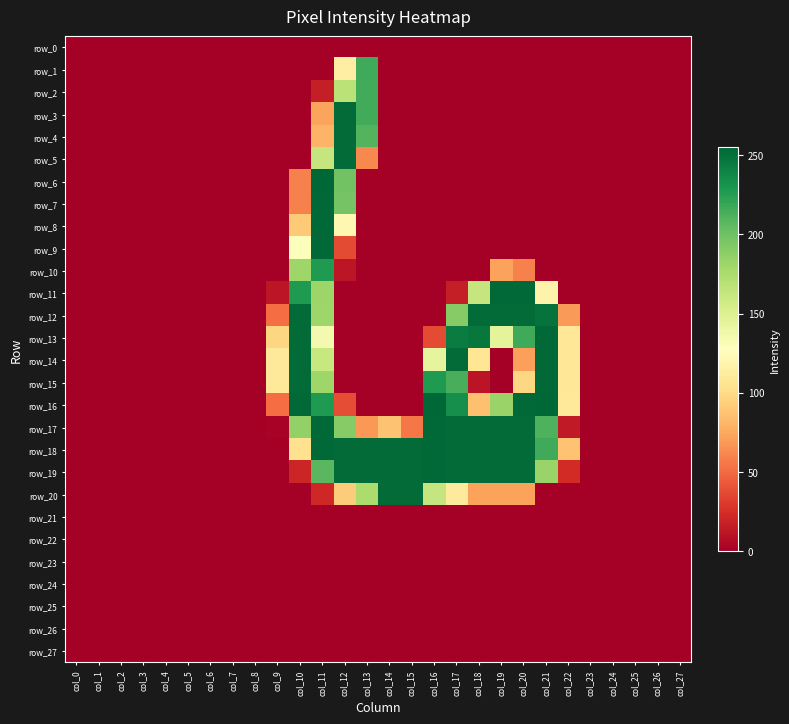

Reading right to left, what are all the values shown in this chart?

row_0: col_27=0	col_26=0	col_25=0	col_24=0	col_23=0	col_22=0	col_21=0	col_20=0	col_19=0	col_18=0	col_17=0	col_16=0	col_15=0	col_14=0	col_13=0	col_12=0	col_11=0	col_10=0	col_9=0	col_8=0	col_7=0	col_6=0	col_5=0	col_4=0	col_3=0	col_2=0	col_1=0	col_0=0
row_1: col_27=0	col_26=0	col_25=0	col_24=0	col_23=0	col_22=0	col_21=0	col_20=0	col_19=0	col_18=0	col_17=0	col_16=0	col_15=0	col_14=0	col_13=217	col_12=114	col_11=0	col_10=0	col_9=0	col_8=0	col_7=0	col_6=0	col_5=0	col_4=0	col_3=0	col_2=0	col_1=0	col_0=0
row_2: col_27=0	col_26=0	col_25=0	col_24=0	col_23=0	col_22=0	col_21=0	col_20=0	col_19=0	col_18=0	col_17=0	col_16=0	col_15=0	col_14=0	col_13=216	col_12=168	col_11=16	col_10=0	col_9=0	col_8=0	col_7=0	col_6=0	col_5=0	col_4=0	col_3=0	col_2=0	col_1=0	col_0=0
row_3: col_27=0	col_26=0	col_25=0	col_24=0	col_23=0	col_22=0	col_21=0	col_20=0	col_19=0	col_18=0	col_17=0	col_16=0	col_15=0	col_14=0	col_13=216	col_12=253	col_11=73	col_10=0	col_9=0	col_8=0	col_7=0	col_6=0	col_5=0	col_4=0	col_3=0	col_2=0	col_1=0	col_0=0
row_4: col_27=0	col_26=0	col_25=0	col_24=0	col_23=0	col_22=0	col_21=0	col_20=0	col_19=0	col_18=0	col_17=0	col_16=0	col_15=0	col_14=0	col_13=210	col_12=253	col_11=80	col_10=0	col_9=0	col_8=0	col_7=0	col_6=0	col_5=0	col_4=0	col_3=0	col_2=0	col_1=0	col_0=0
row_5: col_27=0	col_26=0	col_25=0	col_24=0	col_23=0	col_22=0	col_21=0	col_20=0	col_19=0	col_18=0	col_17=0	col_16=0	col_15=0	col_14=0	col_13=62	col_12=253	col_11=163	col_10=0	col_9=0	col_8=0	col_7=0	col_6=0	col_5=0	col_4=0	col_3=0	col_2=0	col_1=0	col_0=0
row_6: col_27=0	col_26=0	col_25=0	col_24=0	col_23=0	col_22=0	col_21=0	col_20=0	col_19=0	col_18=0	col_17=0	col_16=0	col_15=0	col_14=0	col_13=0	col_12=199	col_11=255	col_10=59	col_9=0	col_8=0	col_7=0	col_6=0	col_5=0	col_4=0	col_3=0	col_2=0	col_1=0	col_0=0
row_7: col_27=0	col_26=0	col_25=0	col_24=0	col_23=0	col_22=0	col_21=0	col_20=0	col_19=0	col_18=0	col_17=0	col_16=0	col_15=0	col_14=0	col_13=0	col_12=198	col_11=254	col_10=59	col_9=0	col_8=0	col_7=0	col_6=0	col_5=0	col_4=0	col_3=0	col_2=0	col_1=0	col_0=0
row_8: col_27=0	col_26=0	col_25=0	col_24=0	col_23=0	col_22=0	col_21=0	col_20=0	col_19=0	col_18=0	col_17=0	col_16=0	col_15=0	col_14=0	col_13=0	col_12=121	col_11=254	col_10=91	col_9=0	col_8=0	col_7=0	col_6=0	col_5=0	col_4=0	col_3=0	col_2=0	col_1=0	col_0=0
row_9: col_27=0	col_26=0	col_25=0	col_24=0	col_23=0	col_22=0	col_21=0	col_20=0	col_19=0	col_18=0	col_17=0	col_16=0	col_15=0	col_14=0	col_13=0	col_12=37	col_11=254	col_10=129	col_9=0	col_8=0	col_7=0	col_6=0	col_5=0	col_4=0	col_3=0	col_2=0	col_1=0	col_0=0
row_10: col_27=0	col_26=0	col_25=0	col_24=0	col_23=0	col_22=0	col_21=0	col_20=59	col_19=72	col_18=0	col_17=0	col_16=0	col_15=0	col_14=0	col_13=0	col_12=12	col_11=228	col_10=181	col_9=0	col_8=0	col_7=0	col_6=0	col_5=0	col_4=0	col_3=0	col_2=0	col_1=0	col_0=0
row_11: col_27=0	col_26=0	col_25=0	col_24=0	col_23=0	col_22=0	col_21=118	col_20=254	col_19=254	col_18=163	col_17=16	col_16=0	col_15=0	col_14=0	col_13=0	col_12=0	col_11=182	col_10=228	col_9=12	col_8=0	col_7=0	col_6=0	col_5=0	col_4=0	col_3=0	col_2=0	col_1=0	col_0=0
row_12: col_27=0	col_26=0	col_25=0	col_24=0	col_23=0	col_22=69	col_21=249	col_20=253	col_19=253	col_18=253	col_17=191	col_16=0	col_15=0	col_14=0	col_13=0	col_12=0	col_11=181	col_10=253	col_9=51	col_8=0	col_7=0	col_6=0	col_5=0	col_4=0	col_3=0	col_2=0	col_1=0	col_0=0
row_13: col_27=0	col_26=0	col_25=0	col_24=0	col_23=0	col_22=108	col_21=254	col_20=217	col_19=145	col_18=247	col_17=244	col_16=37	col_15=0	col_14=0	col_13=0	col_12=0	col_11=135	col_10=253	col_9=97	col_8=0	col_7=0	col_6=0	col_5=0	col_4=0	col_3=0	col_2=0	col_1=0	col_0=0
row_14: col_27=0	col_26=0	col_25=0	col_24=0	col_23=0	col_22=108	col_21=254	col_20=71	col_19=0	col_18=107	col_17=253	col_16=144	col_15=0	col_14=0	col_13=0	col_12=0	col_11=162	col_10=253	col_9=109	col_8=0	col_7=0	col_6=0	col_5=0	col_4=0	col_3=0	col_2=0	col_1=0	col_0=0
row_15: col_27=0	col_26=0	col_25=0	col_24=0	col_23=0	col_22=108	col_21=254	col_20=98	col_19=0	col_18=11	col_17=214	col_16=228	col_15=0	col_14=0	col_13=0	col_12=0	col_11=181	col_10=253	col_9=109	col_8=0	col_7=0	col_6=0	col_5=0	col_4=0	col_3=0	col_2=0	col_1=0	col_0=0
row_16: col_27=0	col_26=0	col_25=0	col_24=0	col_23=0	col_22=109	col_21=255	col_20=254	col_19=183	col_18=86	col_17=234	col_16=255	col_15=0	col_14=0	col_13=0	col_12=38	col_11=228	col_10=254	col_9=51	col_8=0	col_7=0	col_6=0	col_5=0	col_4=0	col_3=0	col_2=0	col_1=0	col_0=0
row_17: col_27=0	col_26=0	col_25=0	col_24=0	col_23=0	col_22=14	col_21=212	col_20=253	col_19=253	col_18=253	col_17=253	col_16=254	col_15=55	col_14=87	col_13=68	col_12=191	col_11=254	col_10=186	col_9=2	col_8=0	col_7=0	col_6=0	col_5=0	col_4=0	col_3=0	col_2=0	col_1=0	col_0=0
row_18: col_27=0	col_26=0	col_25=0	col_24=0	col_23=0	col_22=87	col_21=217	col_20=253	col_19=253	col_18=253	col_17=253	col_16=254	col_15=253	col_14=253	col_13=253	col_12=253	col_11=254	col_10=104	col_9=0	col_8=0	col_7=0	col_6=0	col_5=0	col_4=0	col_3=0	col_2=0	col_1=0	col_0=0
row_19: col_27=0	col_26=0	col_25=0	col_24=0	col_23=0	col_22=23	col_21=183	col_20=253	col_19=253	col_18=253	col_17=253	col_16=254	col_15=253	col_14=253	col_13=253	col_12=253	col_11=208	col_10=20	col_9=0	col_8=0	col_7=0	col_6=0	col_5=0	col_4=0	col_3=0	col_2=0	col_1=0	col_0=0
row_20: col_27=0	col_26=0	col_25=0	col_24=0	col_23=0	col_22=0	col_21=0	col_20=72	col_19=72	col_18=72	col_17=111	col_16=163	col_15=253	col_14=253	col_13=175	col_12=92	col_11=21	col_10=0	col_9=0	col_8=0	col_7=0	col_6=0	col_5=0	col_4=0	col_3=0	col_2=0	col_1=0	col_0=0
row_21: col_27=0	col_26=0	col_25=0	col_24=0	col_23=0	col_22=0	col_21=0	col_20=0	col_19=0	col_18=0	col_17=0	col_16=0	col_15=0	col_14=0	col_13=0	col_12=0	col_11=0	col_10=0	col_9=0	col_8=0	col_7=0	col_6=0	col_5=0	col_4=0	col_3=0	col_2=0	col_1=0	col_0=0
row_22: col_27=0	col_26=0	col_25=0	col_24=0	col_23=0	col_22=0	col_21=0	col_20=0	col_19=0	col_18=0	col_17=0	col_16=0	col_15=0	col_14=0	col_13=0	col_12=0	col_11=0	col_10=0	col_9=0	col_8=0	col_7=0	col_6=0	col_5=0	col_4=0	col_3=0	col_2=0	col_1=0	col_0=0
row_23: col_27=0	col_26=0	col_25=0	col_24=0	col_23=0	col_22=0	col_21=0	col_20=0	col_19=0	col_18=0	col_17=0	col_16=0	col_15=0	col_14=0	col_13=0	col_12=0	col_11=0	col_10=0	col_9=0	col_8=0	col_7=0	col_6=0	col_5=0	col_4=0	col_3=0	col_2=0	col_1=0	col_0=0
row_24: col_27=0	col_26=0	col_25=0	col_24=0	col_23=0	col_22=0	col_21=0	col_20=0	col_19=0	col_18=0	col_17=0	col_16=0	col_15=0	col_14=0	col_13=0	col_12=0	col_11=0	col_10=0	col_9=0	col_8=0	col_7=0	col_6=0	col_5=0	col_4=0	col_3=0	col_2=0	col_1=0	col_0=0
row_25: col_27=0	col_26=0	col_25=0	col_24=0	col_23=0	col_22=0	col_21=0	col_20=0	col_19=0	col_18=0	col_17=0	col_16=0	col_15=0	col_14=0	col_13=0	col_12=0	col_11=0	col_10=0	col_9=0	col_8=0	col_7=0	col_6=0	col_5=0	col_4=0	col_3=0	col_2=0	col_1=0	col_0=0
row_26: col_27=0	col_26=0	col_25=0	col_24=0	col_23=0	col_22=0	col_21=0	col_20=0	col_19=0	col_18=0	col_17=0	col_16=0	col_15=0	col_14=0	col_13=0	col_12=0	col_11=0	col_10=0	col_9=0	col_8=0	col_7=0	col_6=0	col_5=0	col_4=0	col_3=0	col_2=0	col_1=0	col_0=0
row_27: col_27=0	col_26=0	col_25=0	col_24=0	col_23=0	col_22=0	col_21=0	col_20=0	col_19=0	col_18=0	col_17=0	col_16=0	col_15=0	col_14=0	col_13=0	col_12=0	col_11=0	col_10=0	col_9=0	col_8=0	col_7=0	col_6=0	col_5=0	col_4=0	col_3=0	col_2=0	col_1=0	col_0=0